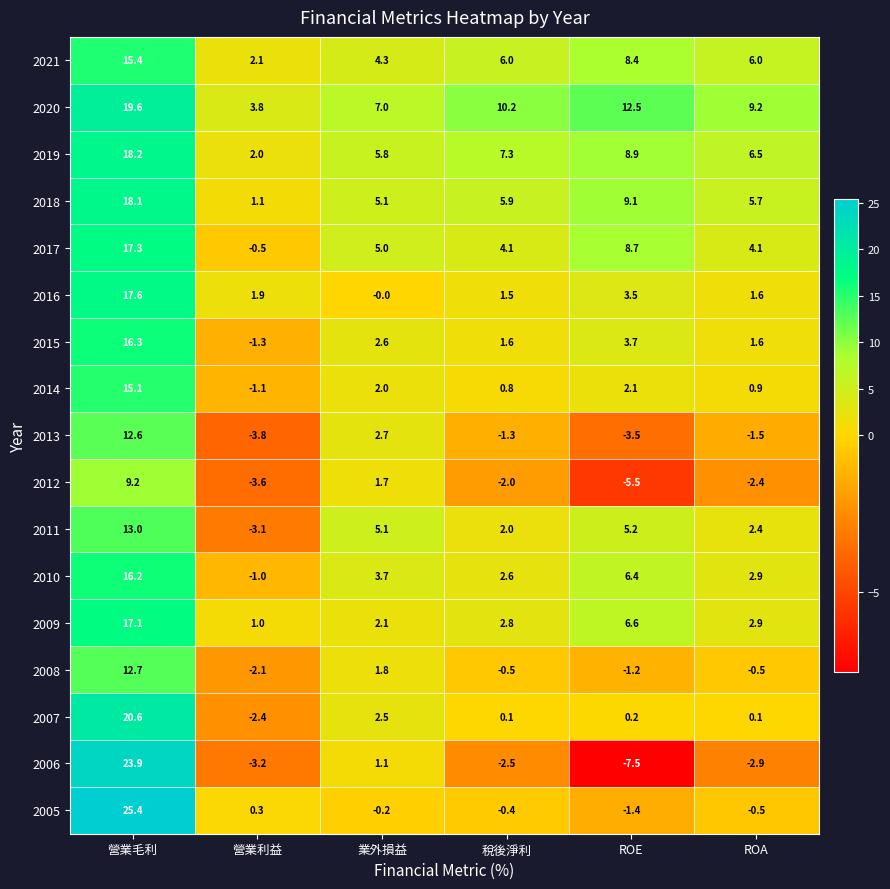

What is the average value of the 2012 series?

-0.4